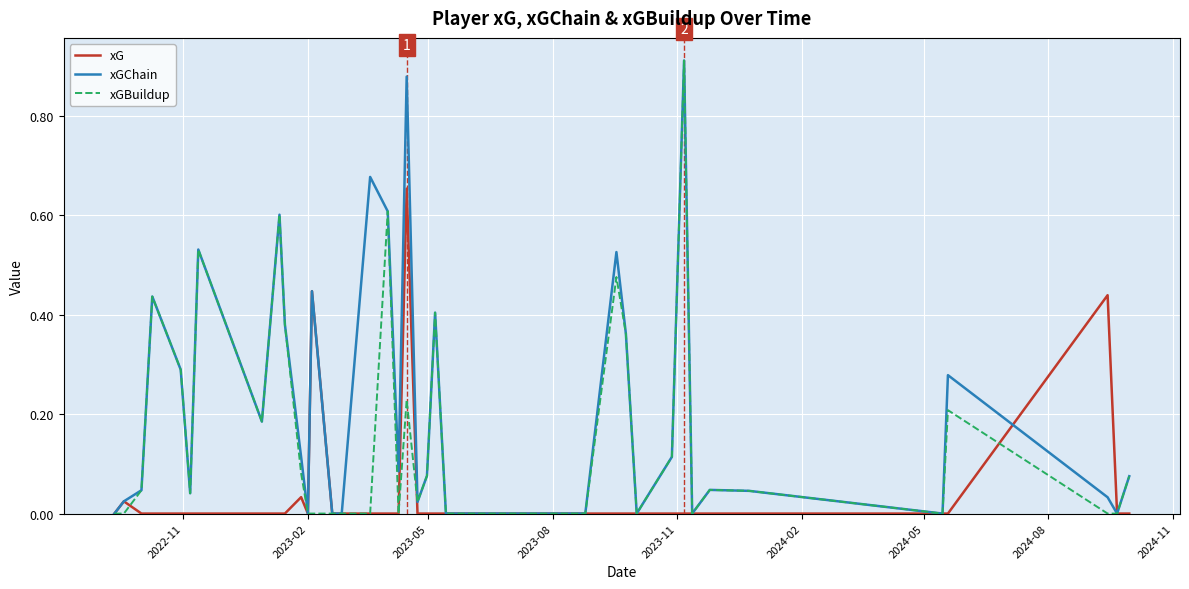

Rank the series by their average value, from lowest to highest.

xG, xGBuildup, xGChain